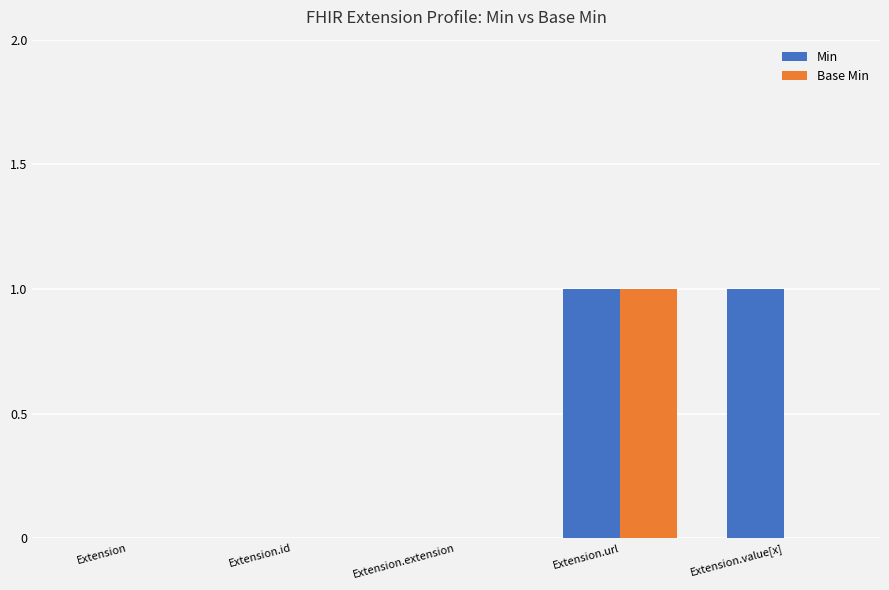

The value of Base Min at Extension.value[x] is 0. True or false?

True